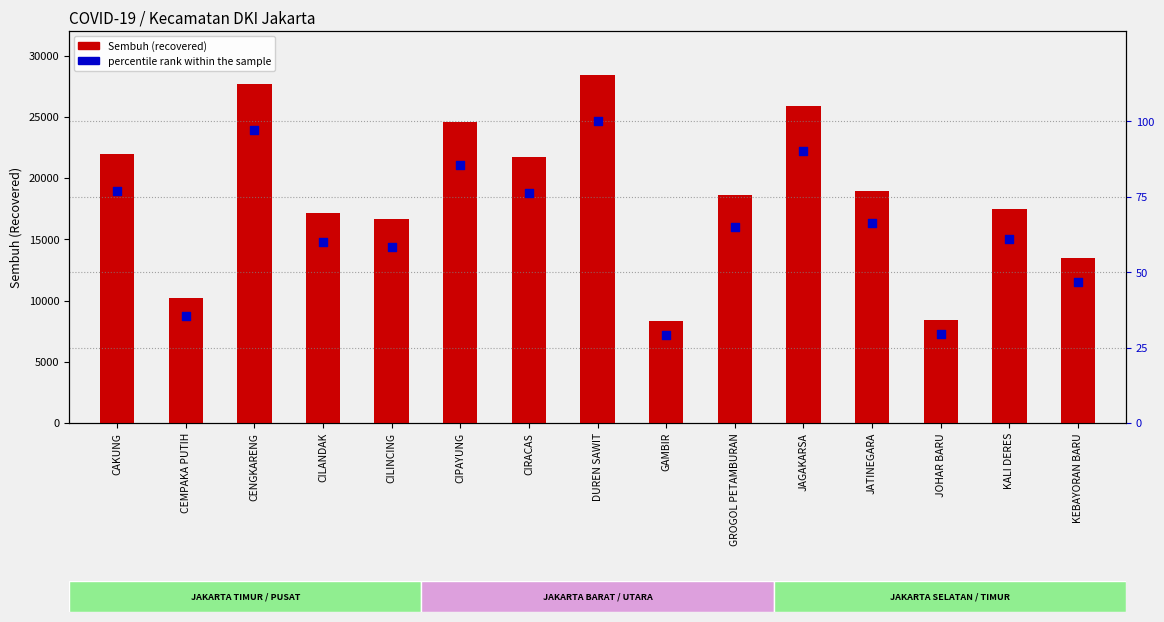

Which series has the largest total across all categories?

Sembuh